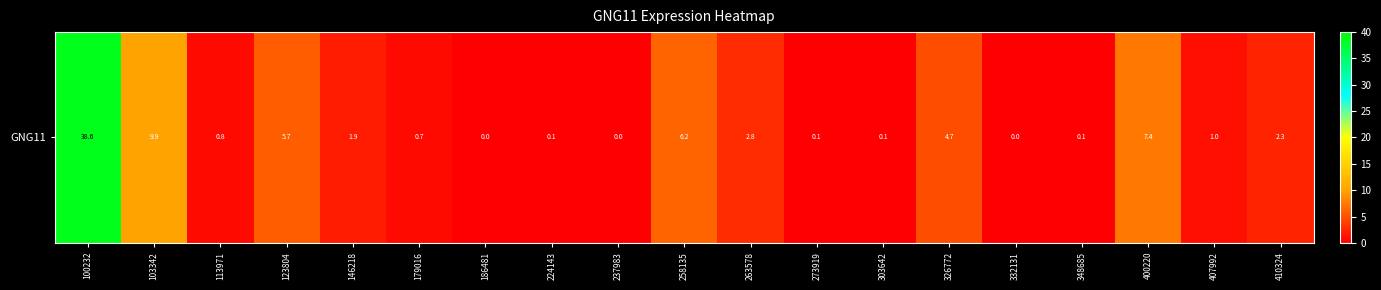

At which label is the value closest to 19?

103342